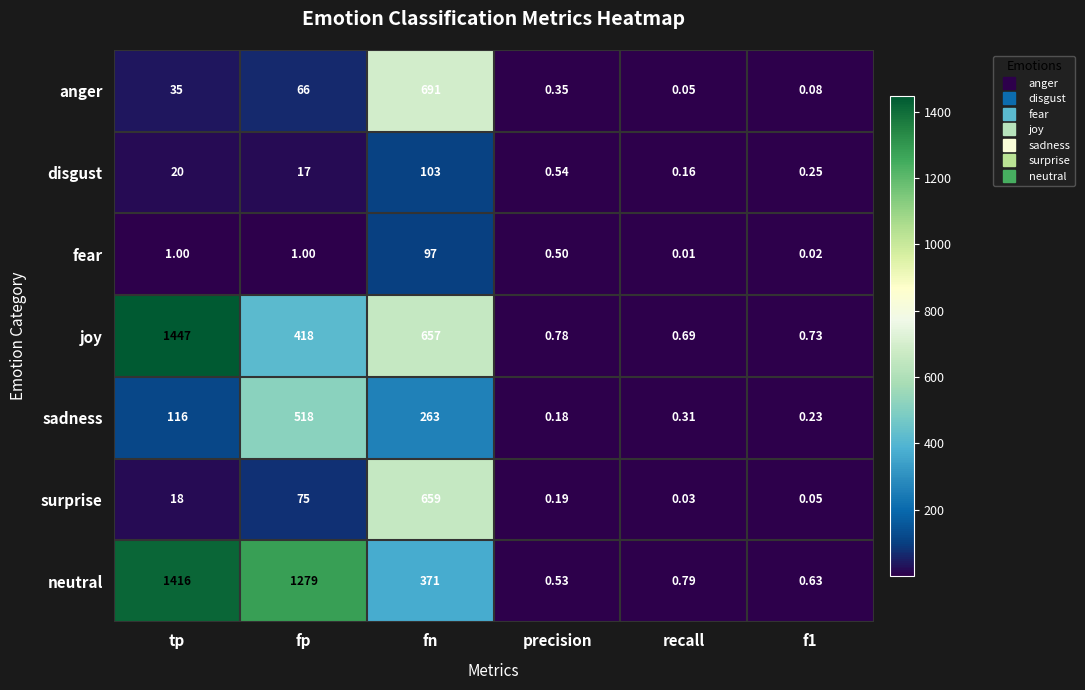

Which category has the lowest value across all series?

recall